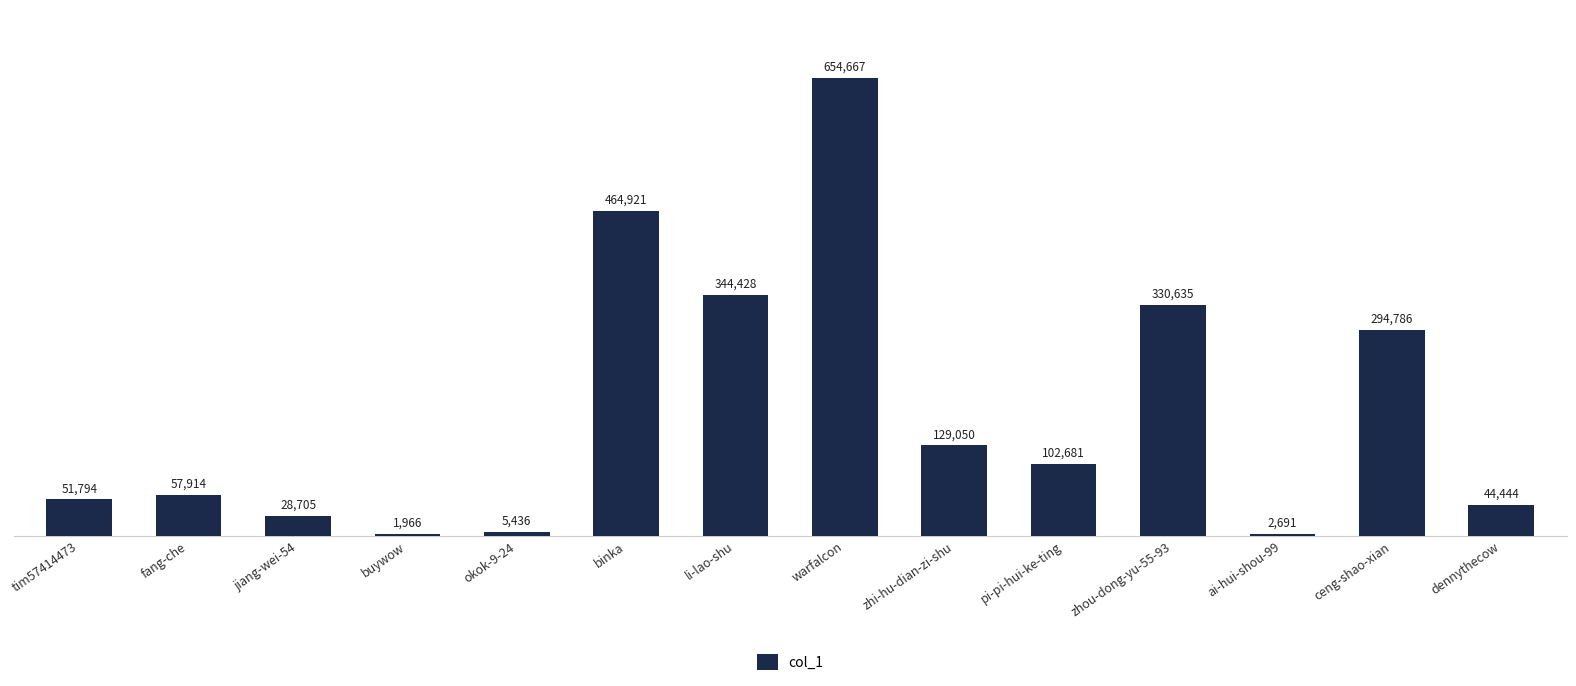

The value at tim57414473 is 51794. True or false?

True